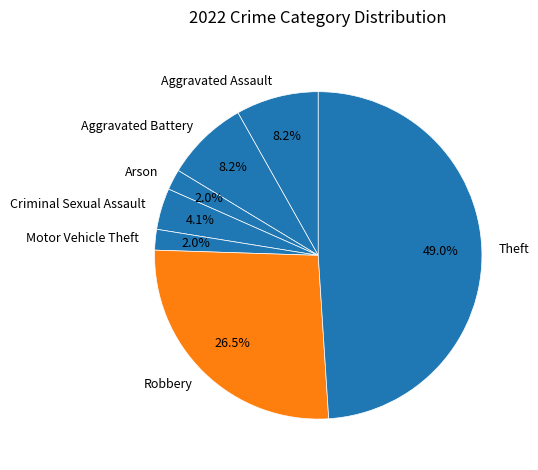

Do Motor Vehicle Theft and Aggravated Battery together represent more than half of the pie?

No